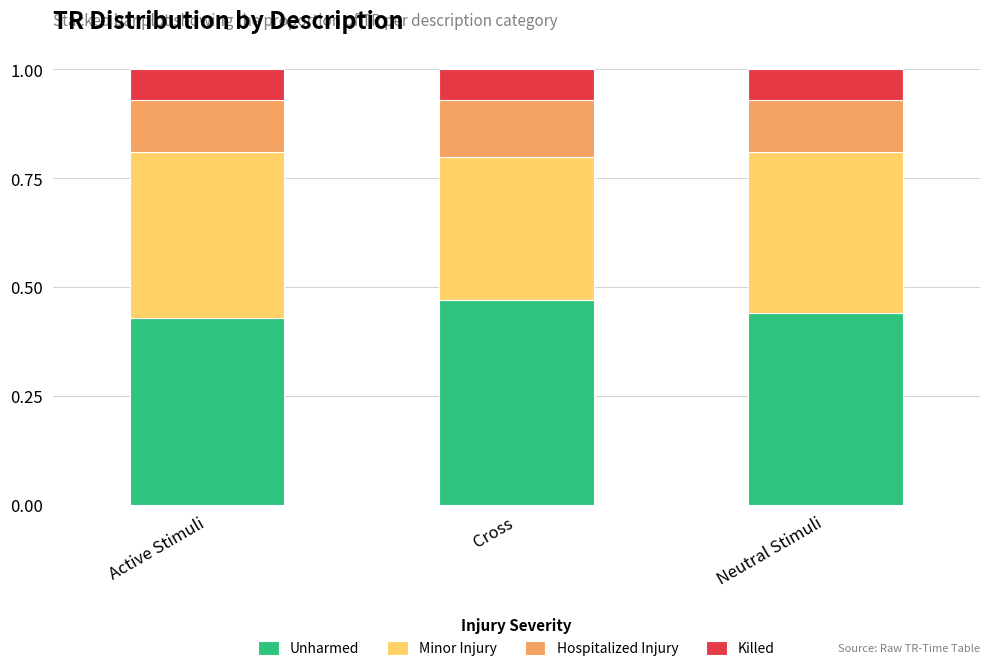

What is the sum of all Unharmed values?

1.3